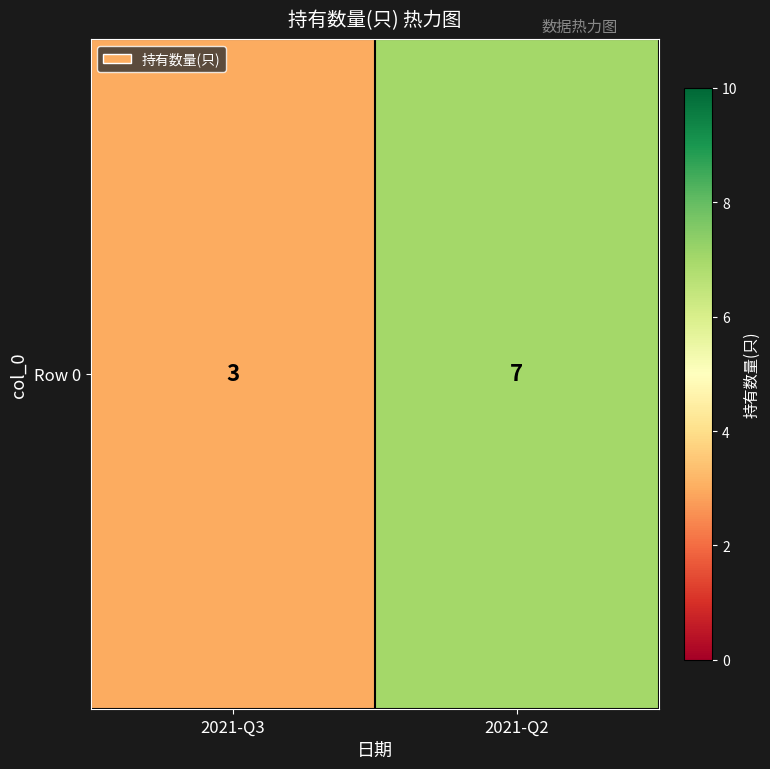

What is the change in value from 2021-Q3 to 2021-Q2?

+4